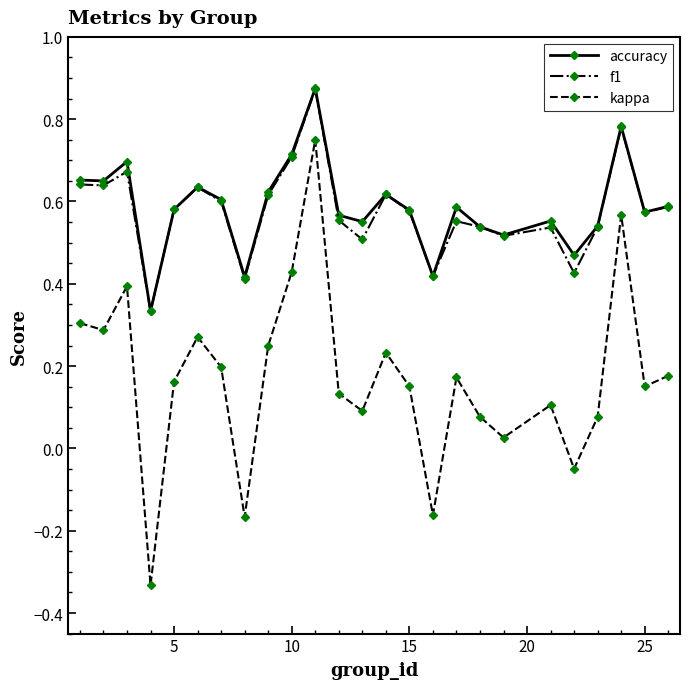

In f1, how many points are lower than both neighbors (excluding endpoints)?

8